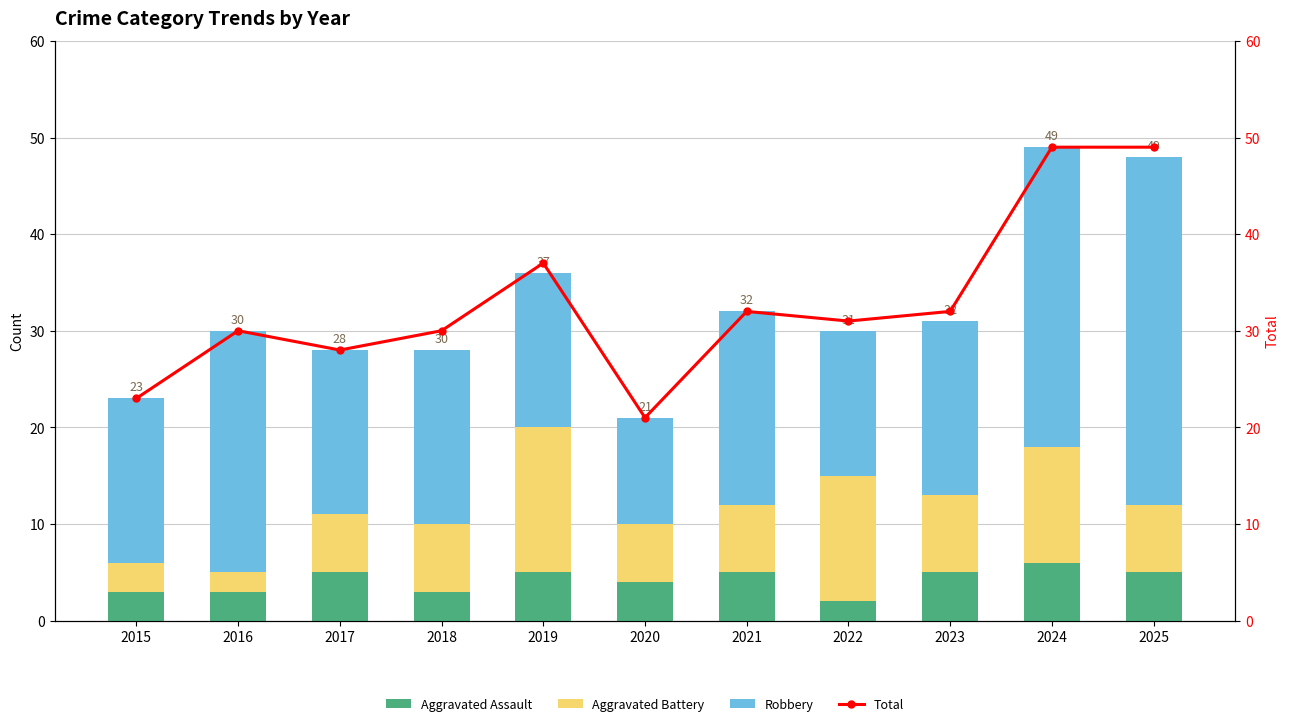

Which has a higher value, 2024 or 2018?

2024